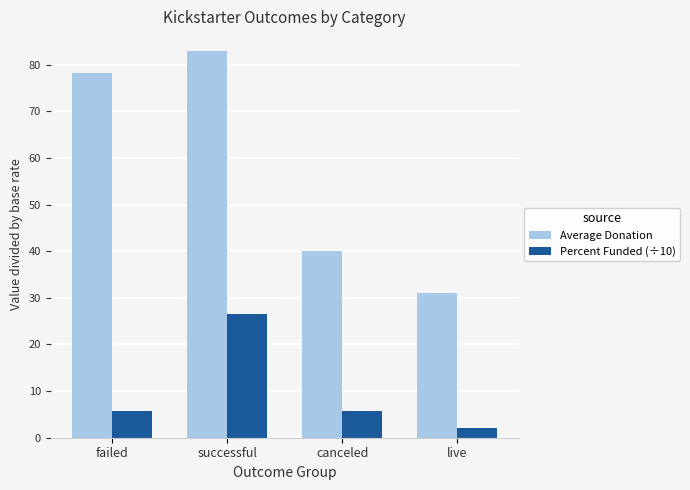

Is it true that Average Donation equals 31.0 at live?

True